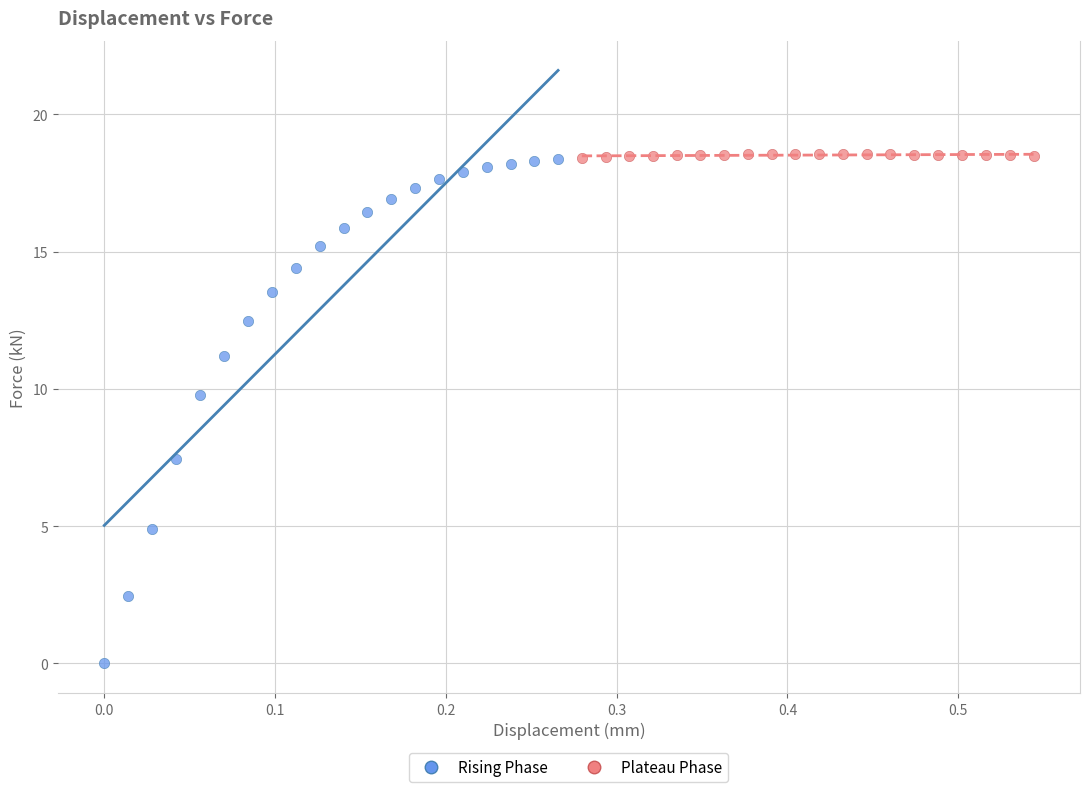

What are all the series names shown in the legend?

Rising Phase, Plateau Phase